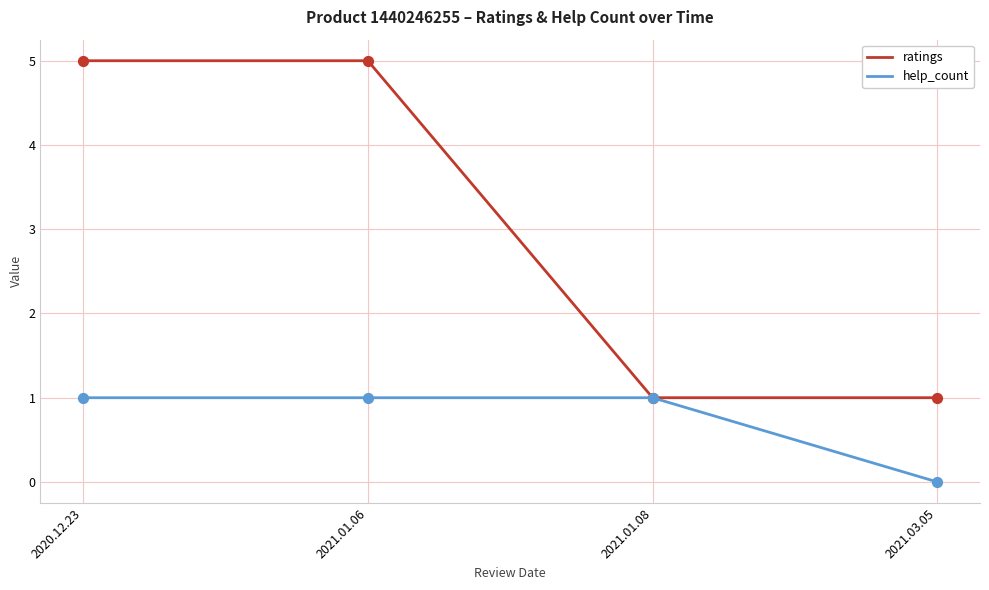

Which series has the largest range (max minus min)?

ratings